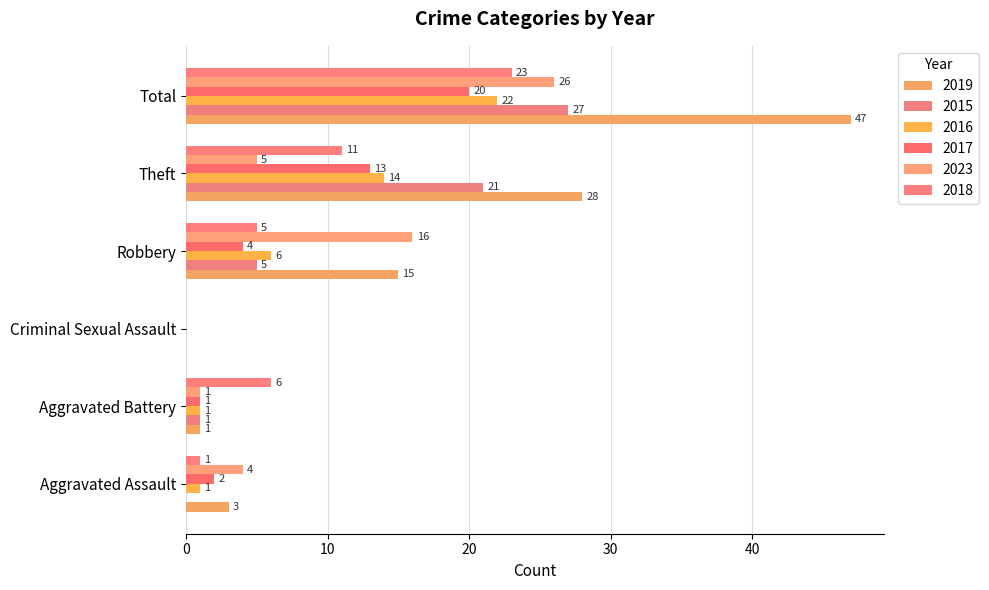

What is the greatest value displayed?

47